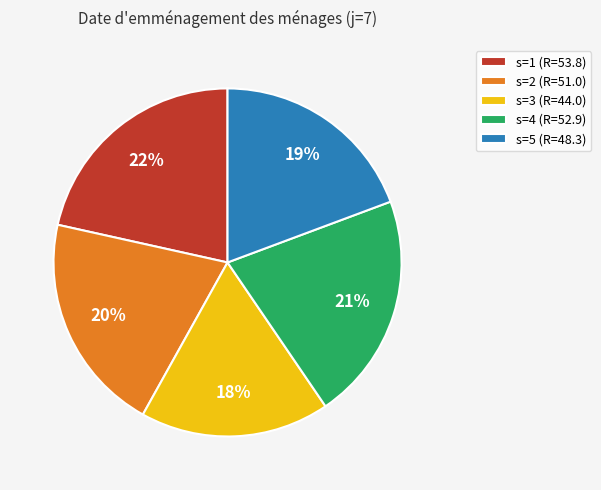

What is the smallest slice in the pie chart?

s=3 (R=44.0)